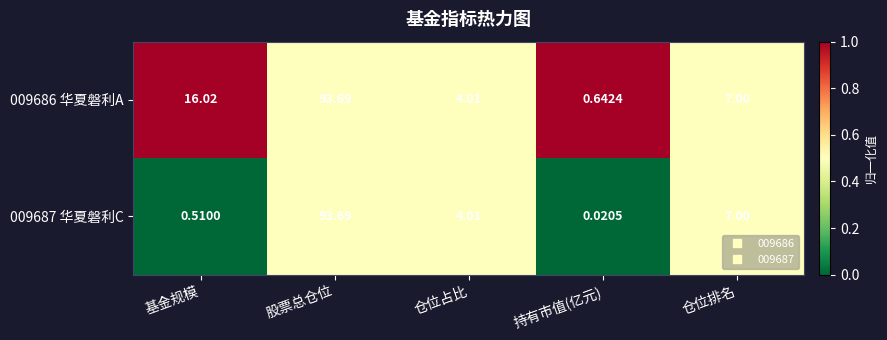

At 持有市值(亿元), list the series in order from smallest to largest.

009687 华夏磐利C, 009686 华夏磐利A